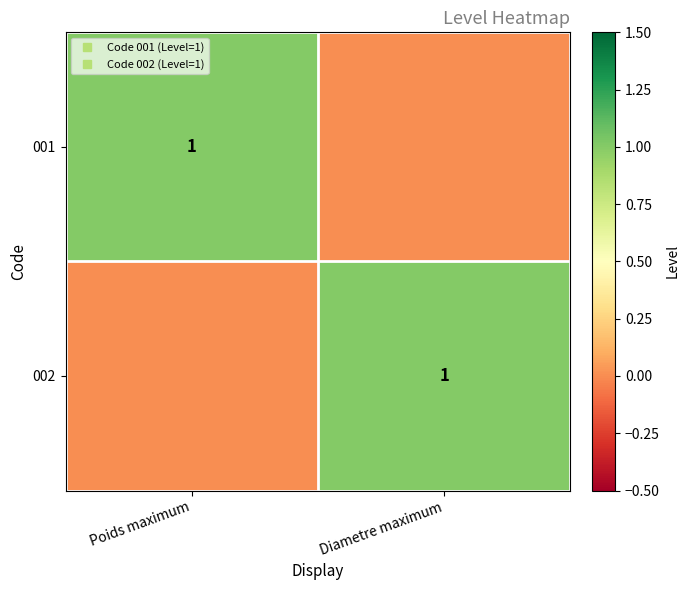

What is the sum of the 002 values at Diametre maximum and Poids maximum?

1